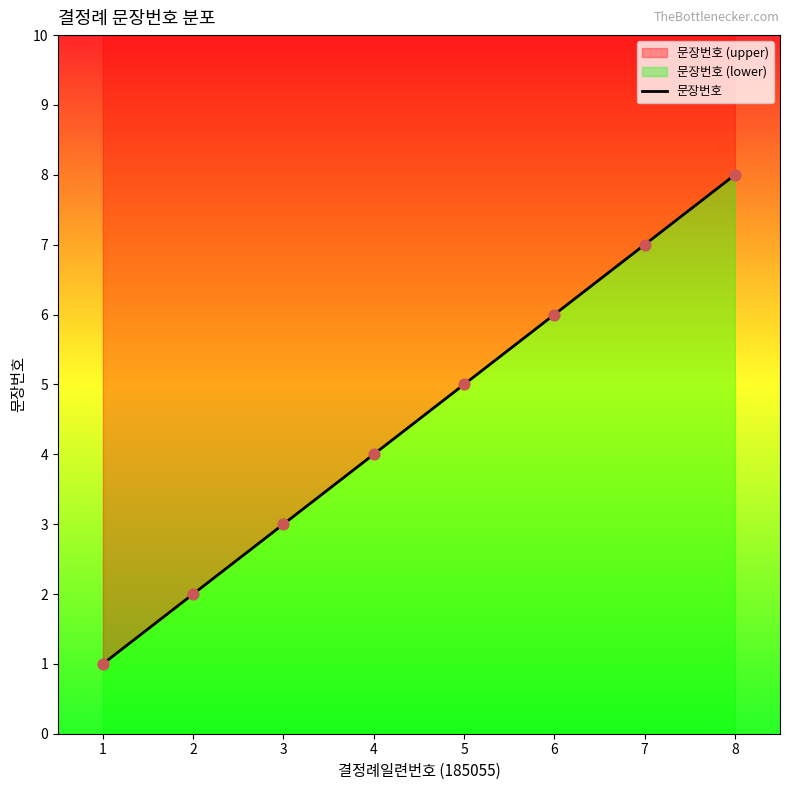

Between 7 and 5, which is larger?

7